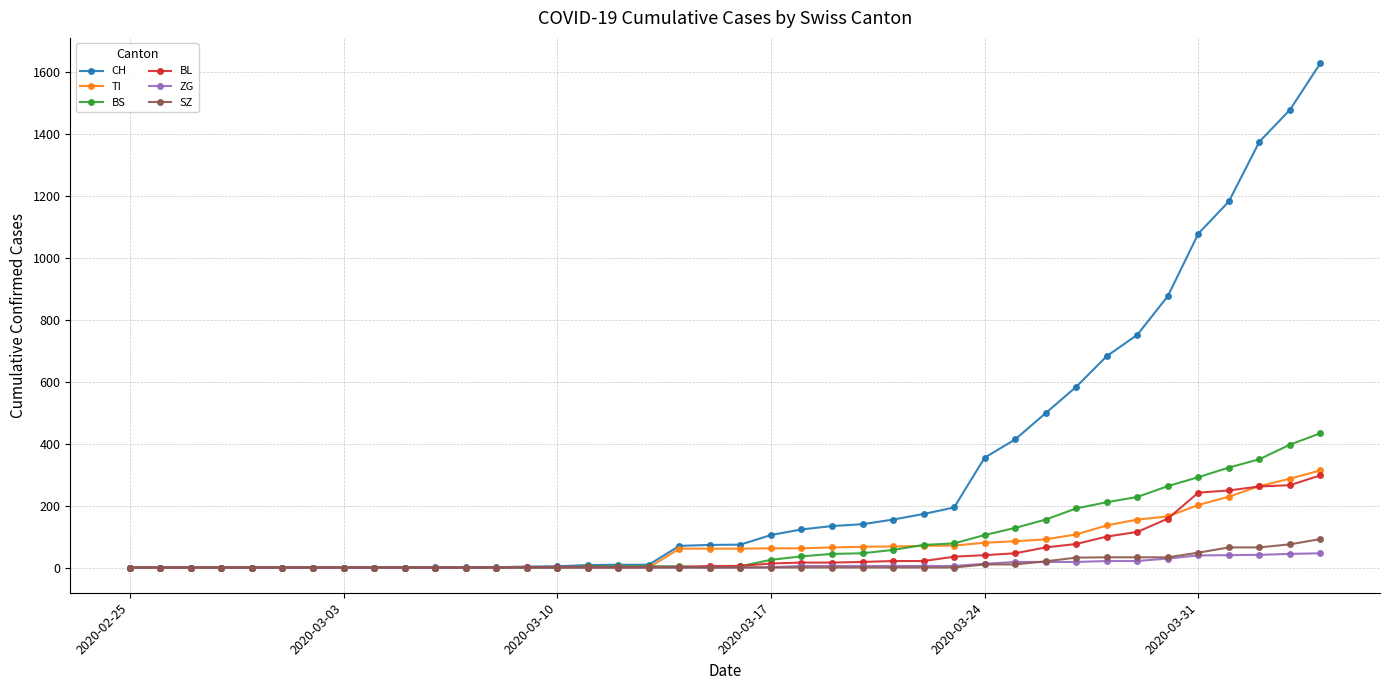

What is the maximum value shown in the chart?

1630